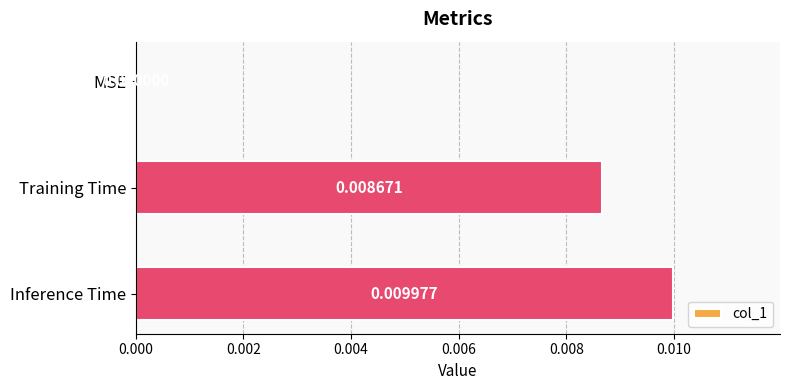

Count the number of values greater than 0.

2